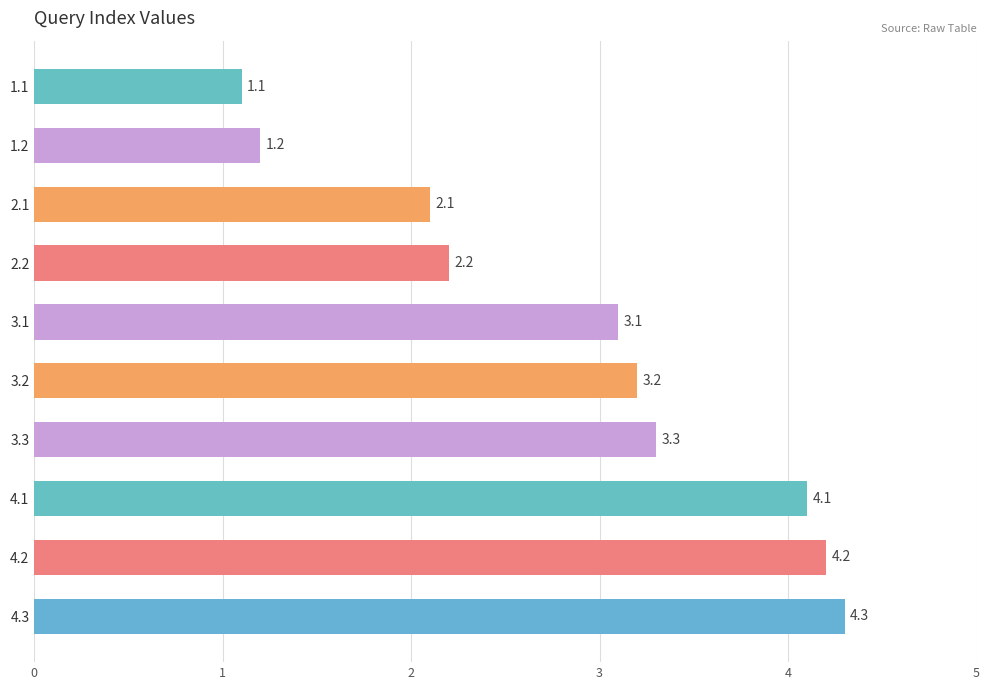

What is the greatest value displayed?

4.3